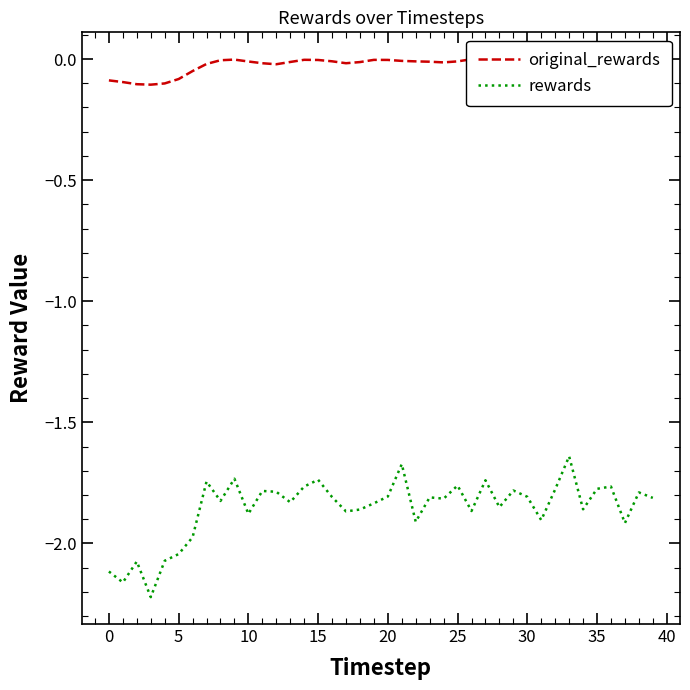

What are all the series names shown in the legend?

original_rewards, rewards